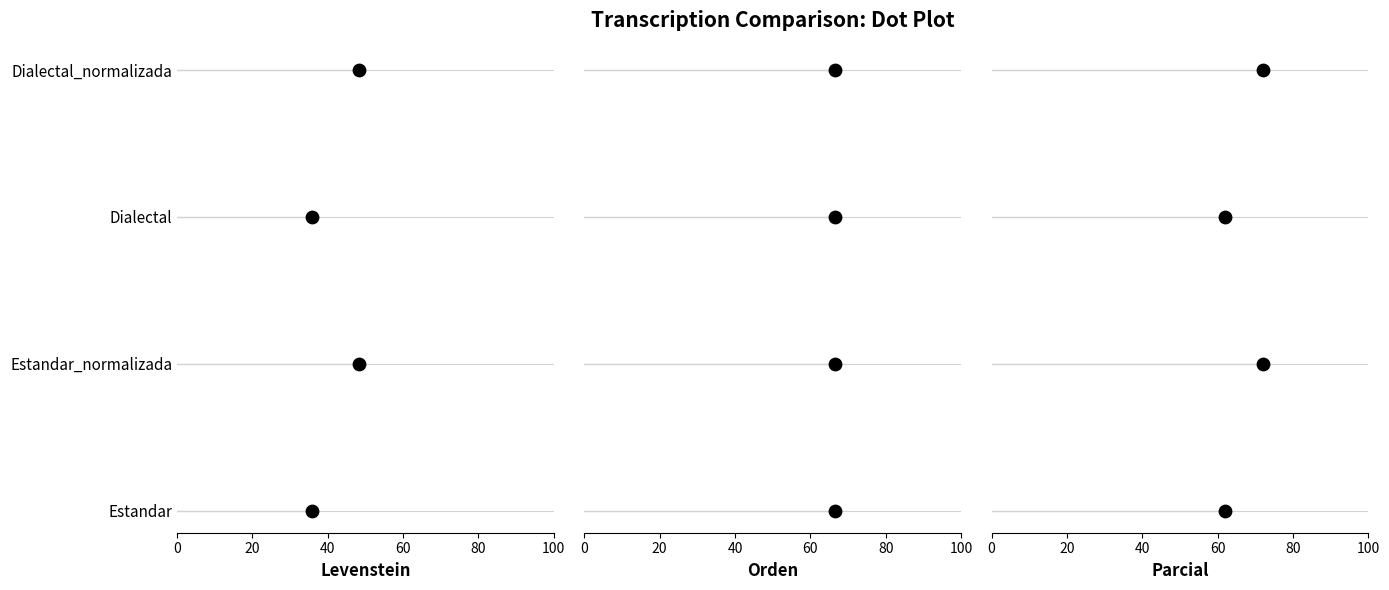

Is the value of Levenstein at 40 greater than the value of Orden at 40?

No